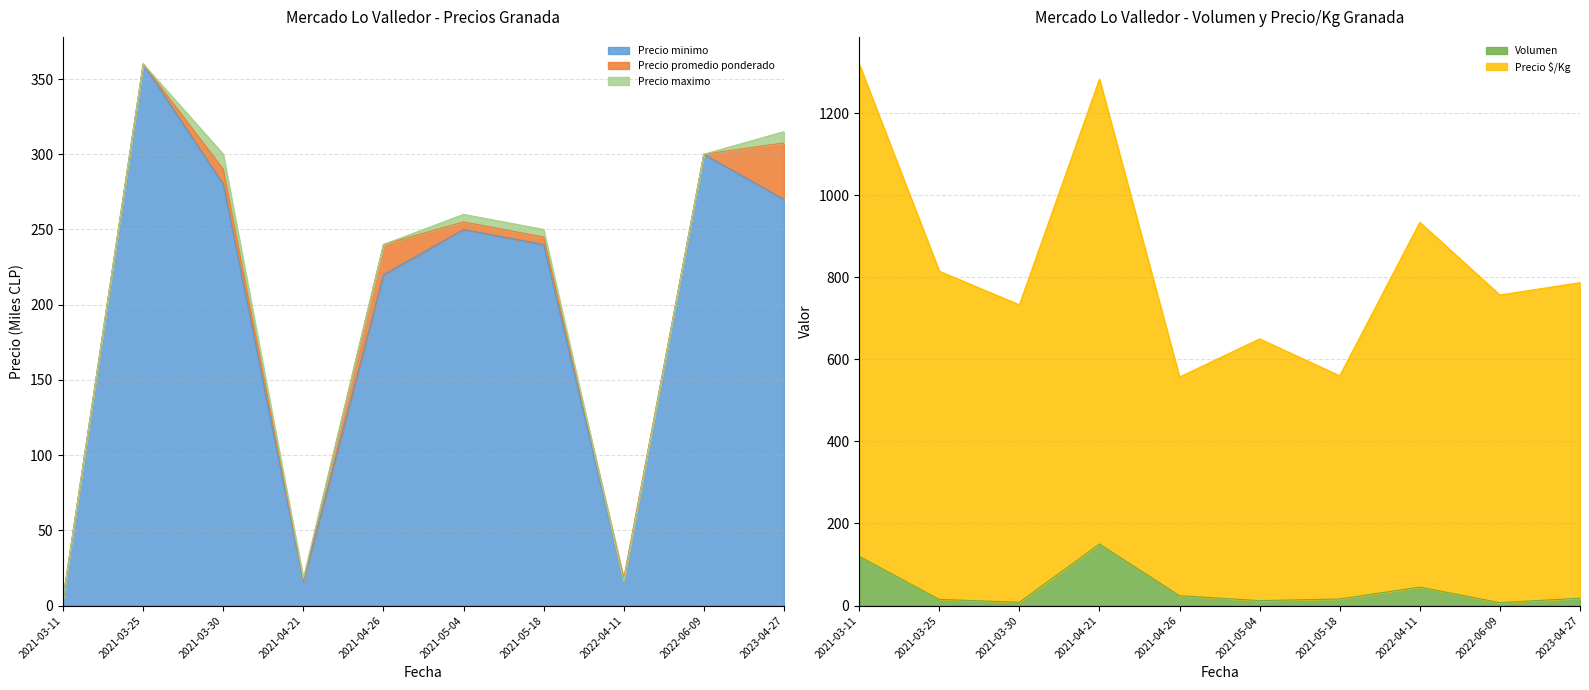

Is it true that Precio maximo equals 24.0 at 2022-04-11?

False